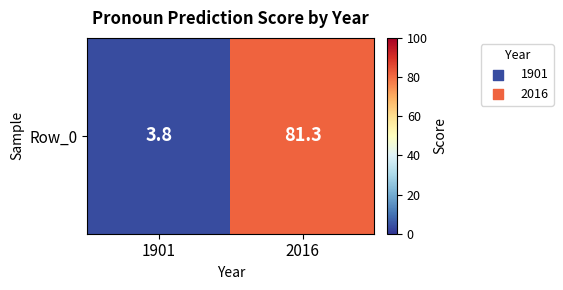

How many distinct data groups are displayed?

1